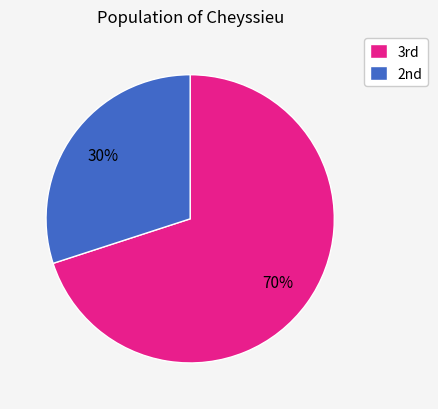

Is there a majority slice in this chart?

Yes